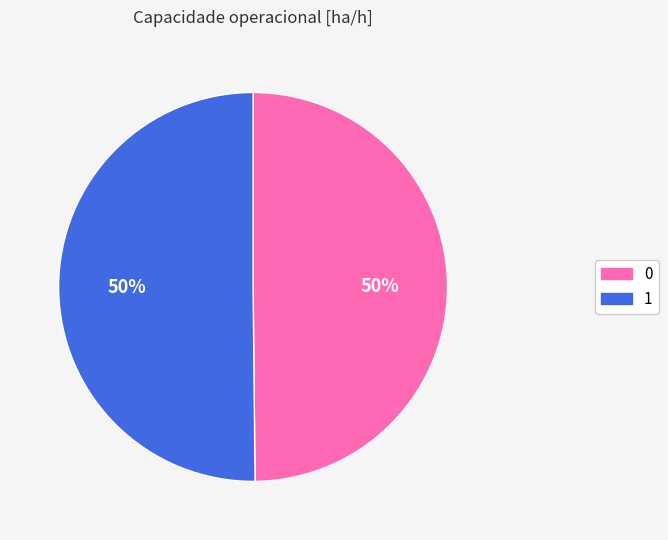

How many slices are in this pie chart?

2